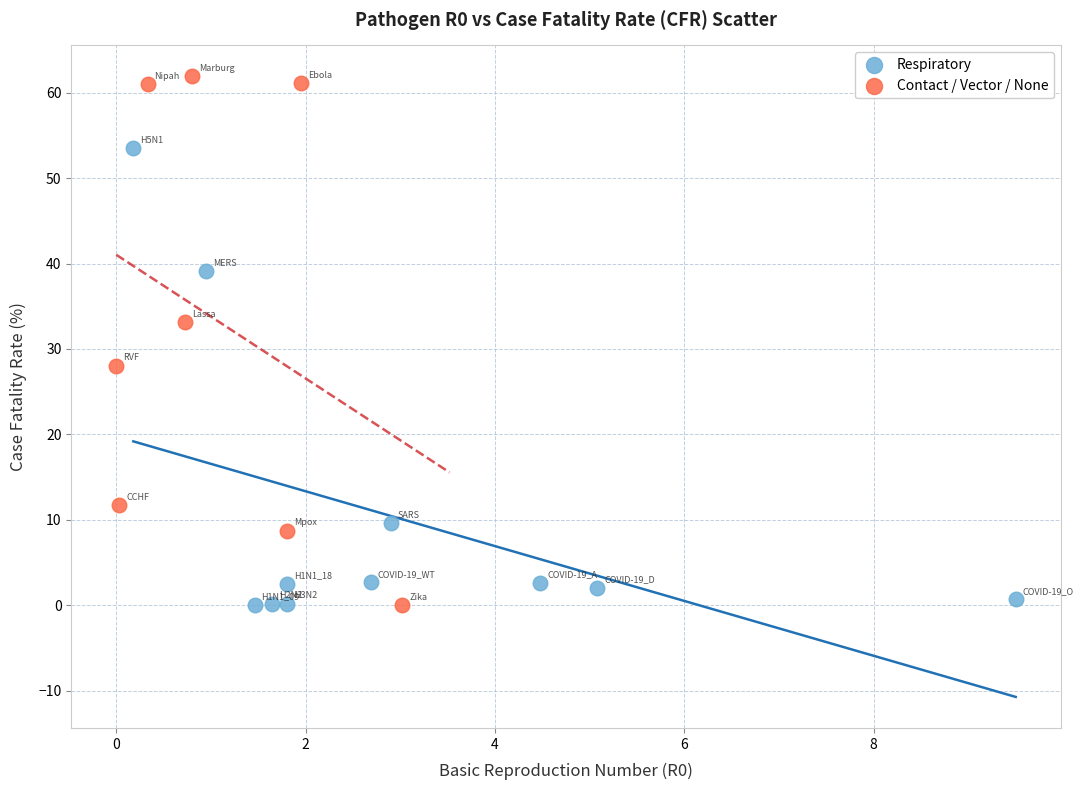

Which series reaches the maximum Y coordinate?

Contact / Vector / None